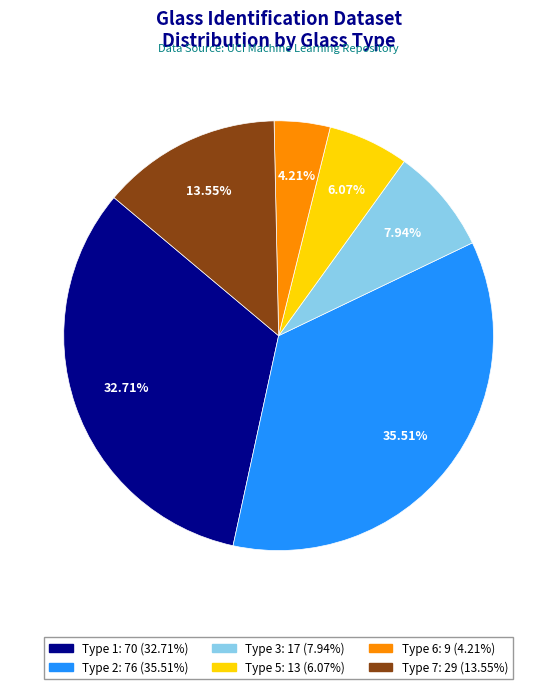

Is the sum of Type 7 and Type 5 greater than half?

No